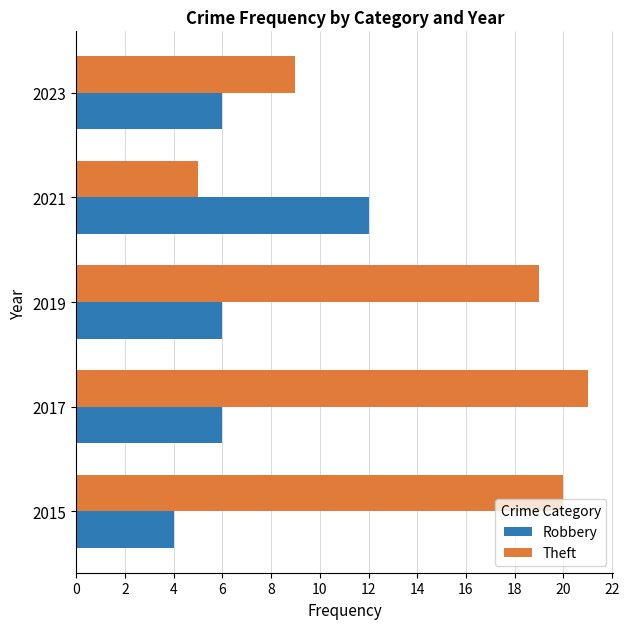

What is the spread (max minus min) of values at 2021?

7